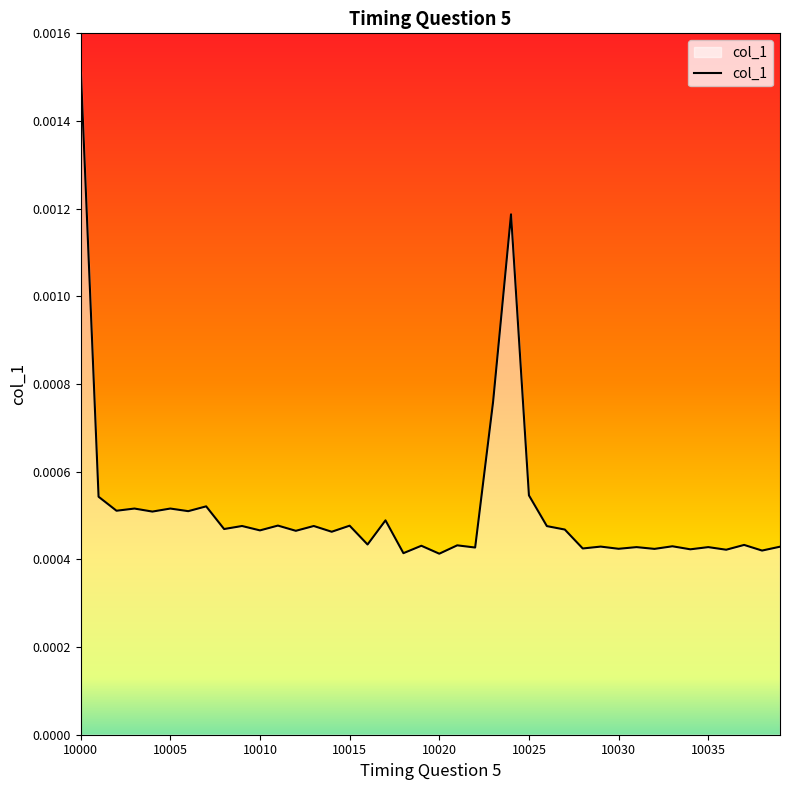

Which category has the highest value across all series?

10000